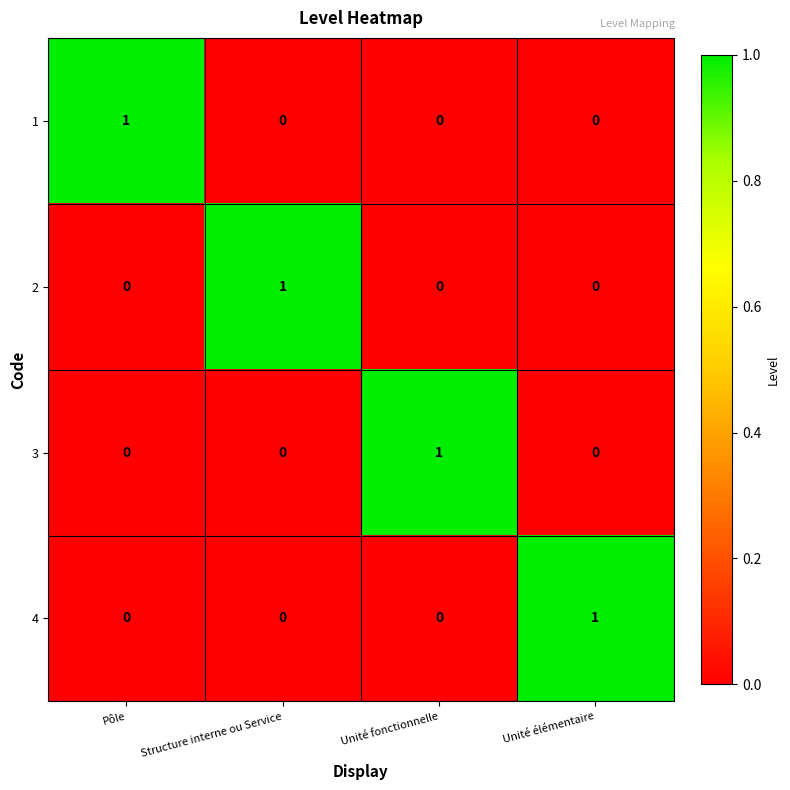

Reading right to left, list all the values displayed in this chart.

1: Unité élémentaire=0	Unité fonctionnelle=0	Structure interne ou Service=0	Pôle=1
2: Unité élémentaire=0	Unité fonctionnelle=0	Structure interne ou Service=1	Pôle=0
3: Unité élémentaire=0	Unité fonctionnelle=1	Structure interne ou Service=0	Pôle=0
4: Unité élémentaire=1	Unité fonctionnelle=0	Structure interne ou Service=0	Pôle=0